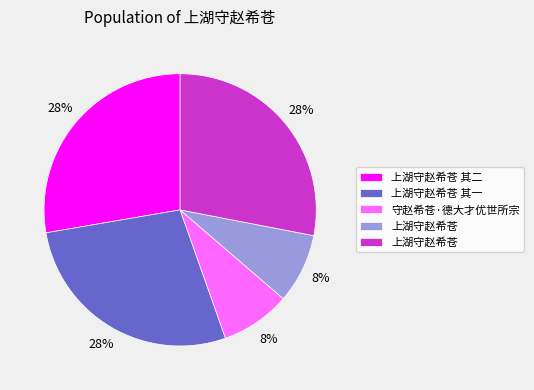

To the nearest percent, what is the average slice percentage?

20%